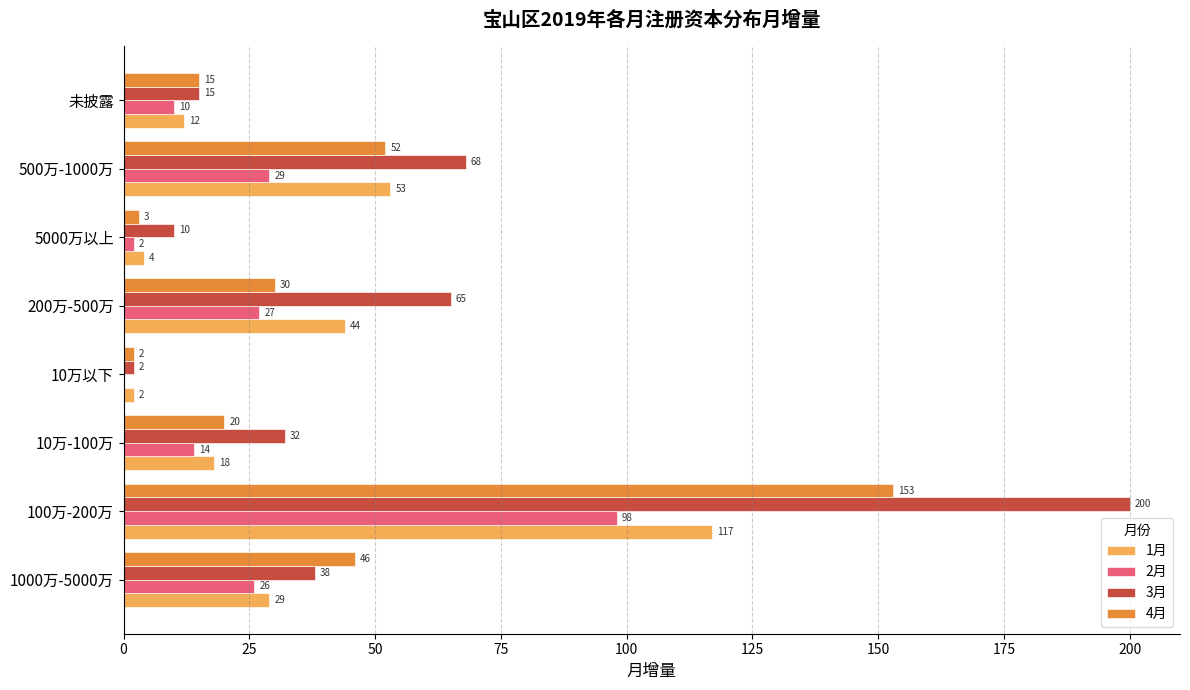

The 2月 series shows 98 at 100万-200万. True or false?

True